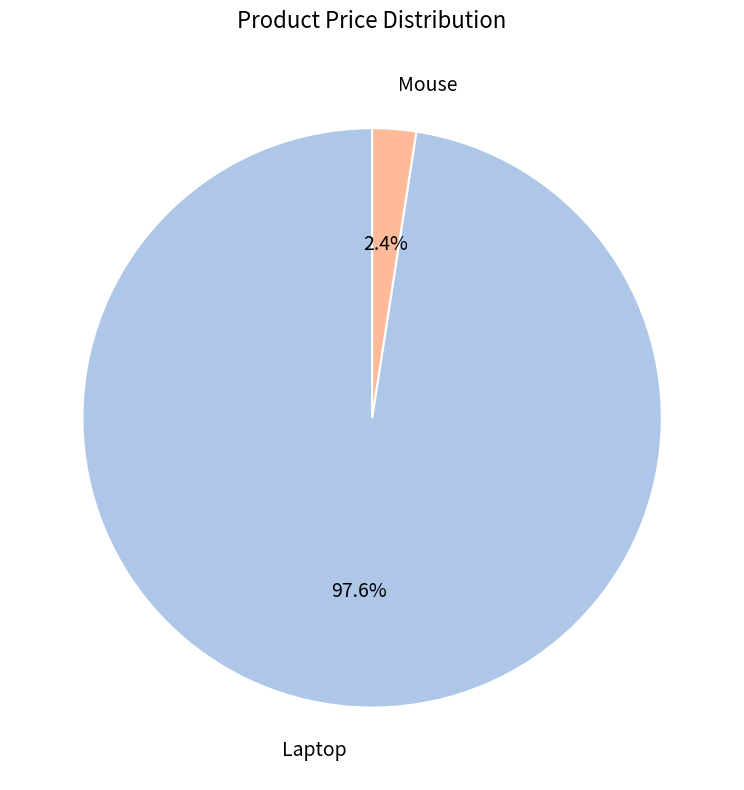

Which slice is the largest?

Laptop